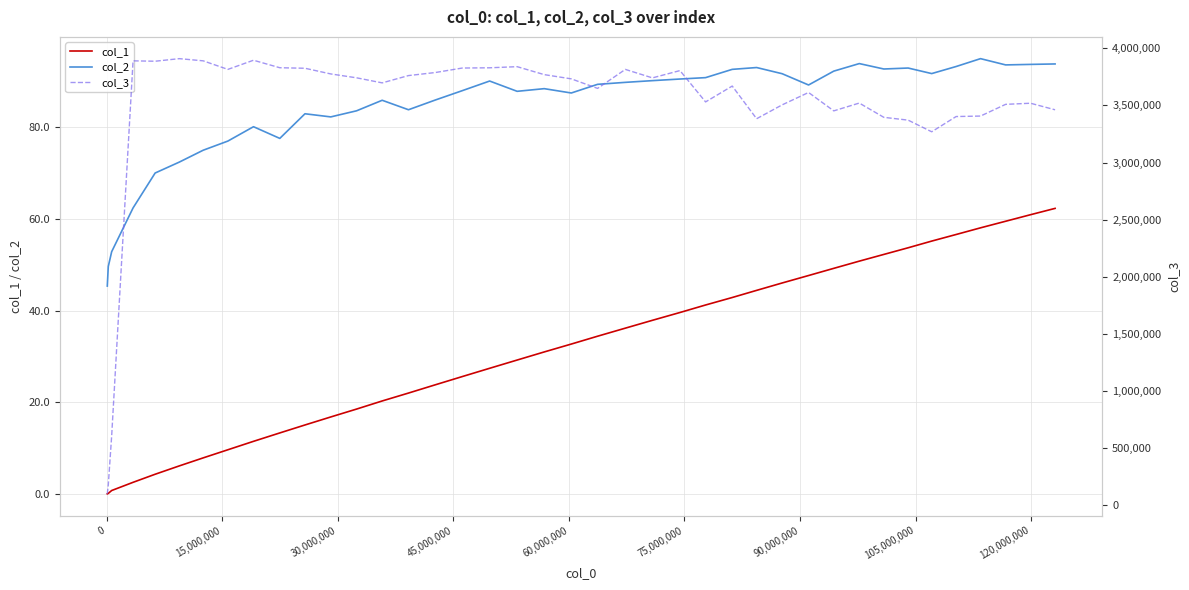

What is the maximum value for col_1?

62.3